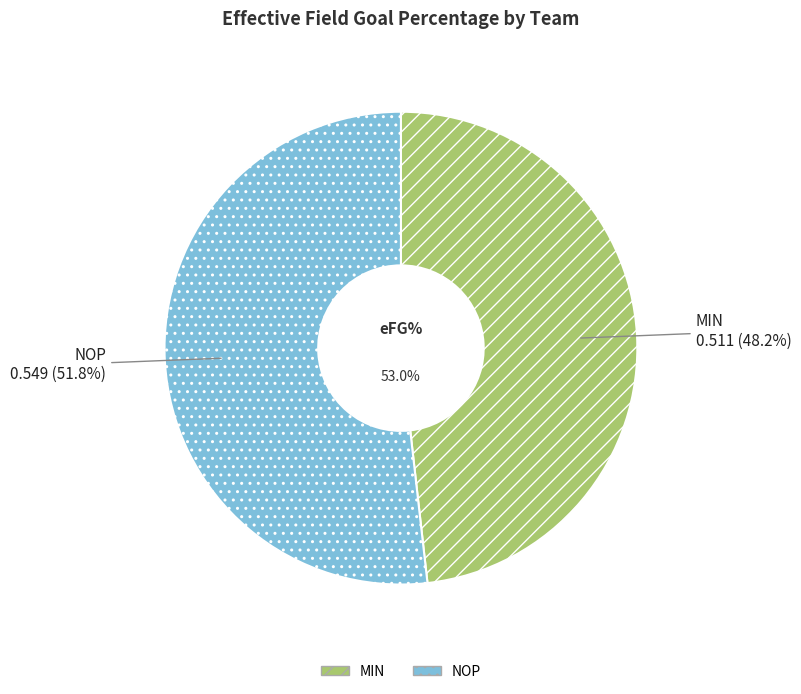

Count the number of slices in the pie.

2